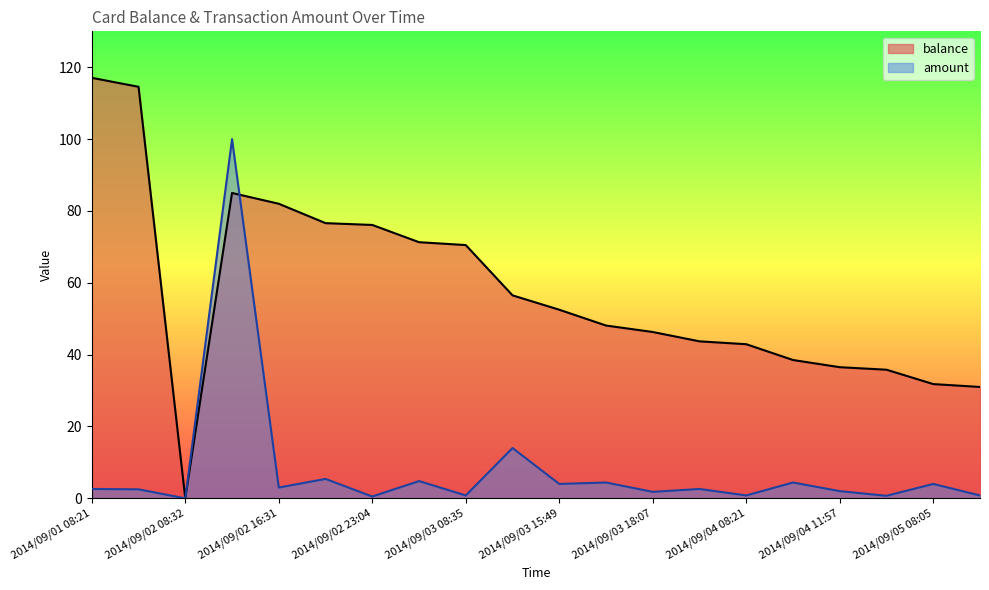

What is the sum of all balance values?

1156.7